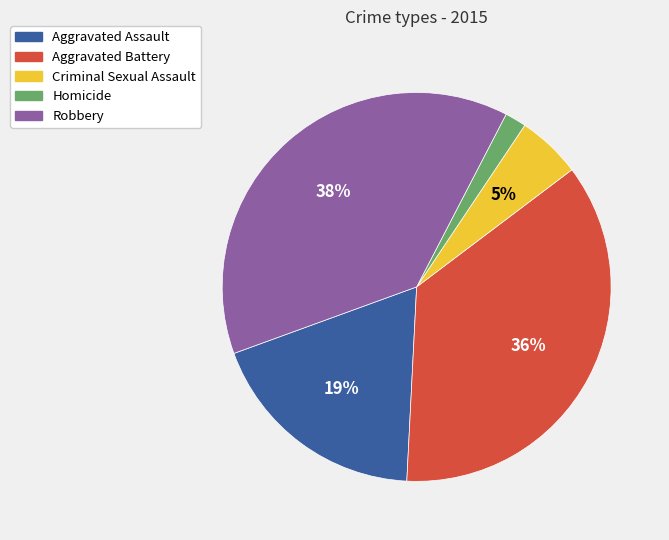

The Aggravated Battery slice represents 36% of the pie. True or false?

True